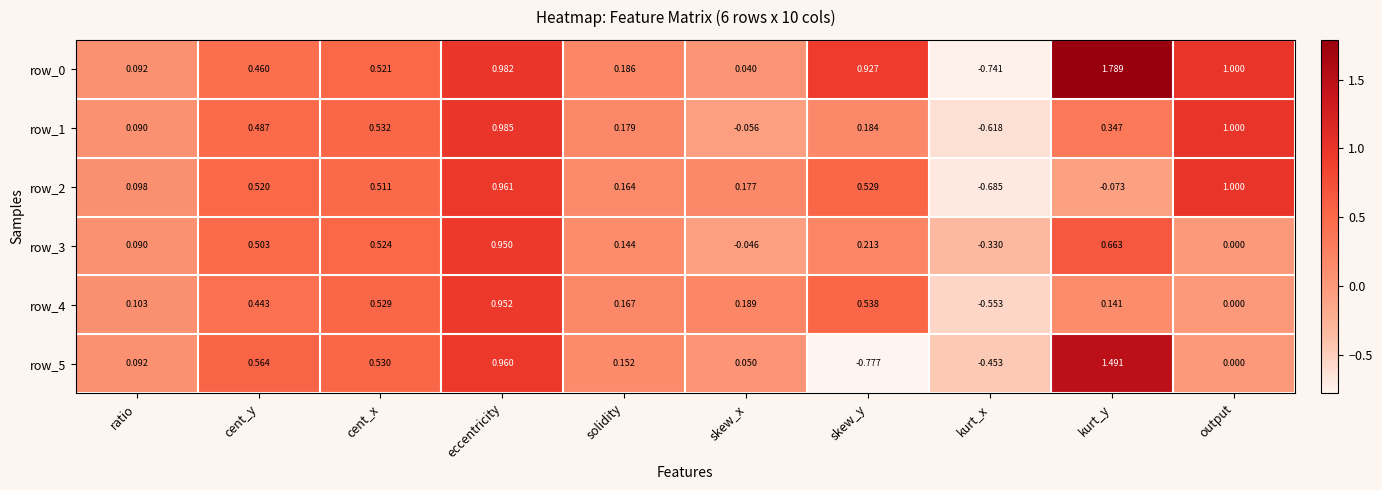

At which category is the sum across all series the highest?

eccentricity